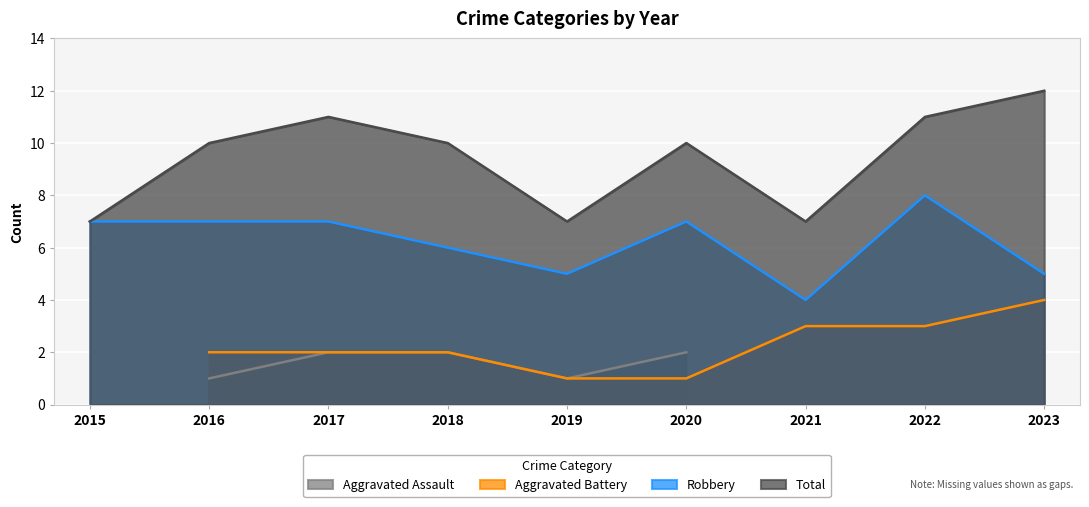

At which category is the sum across all series the highest?

2022